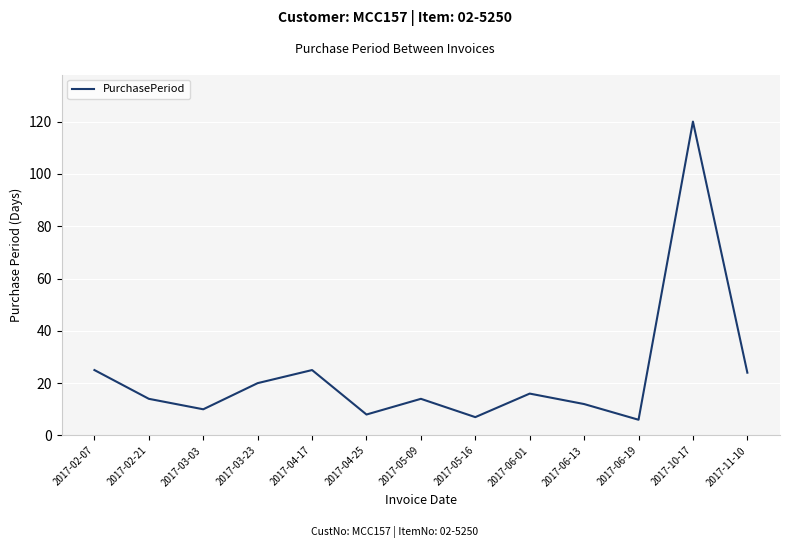

The chart shows a value of 16 at 2017-06-01. True or false?

True